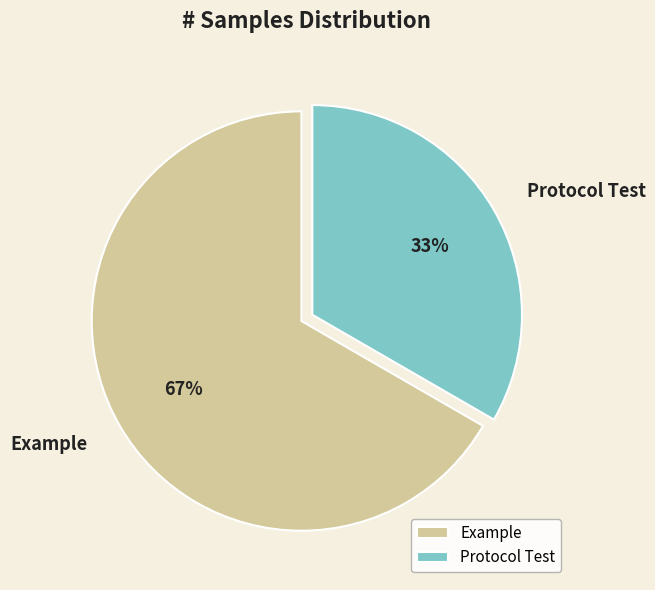

True or false: Protocol Test accounts for 19% of the total.

False